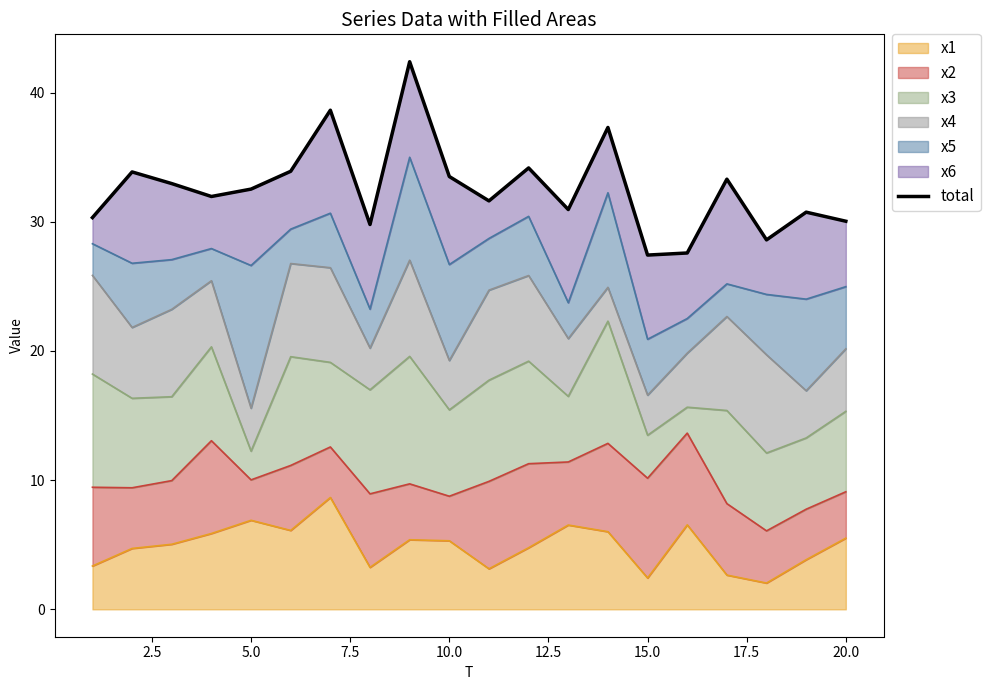

How many points are lower than both their immediate neighbors (excluding endpoints)?

6